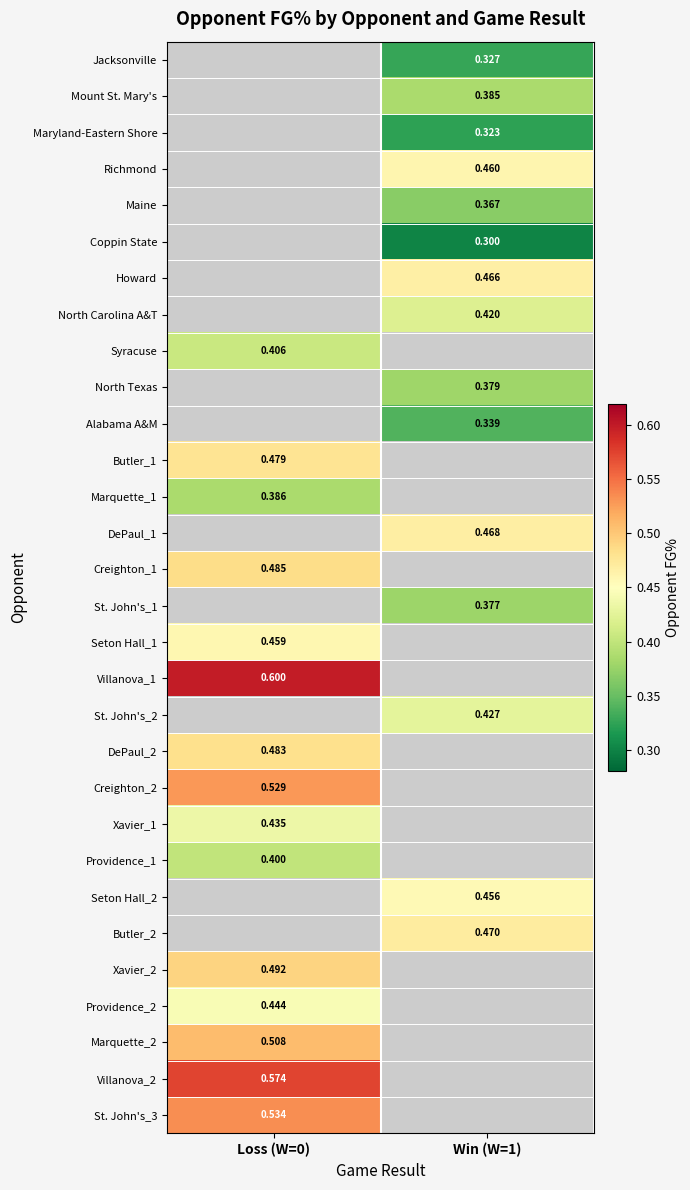

Between Loss (W=0) and Win (W=1), which is larger?

Win (W=1)